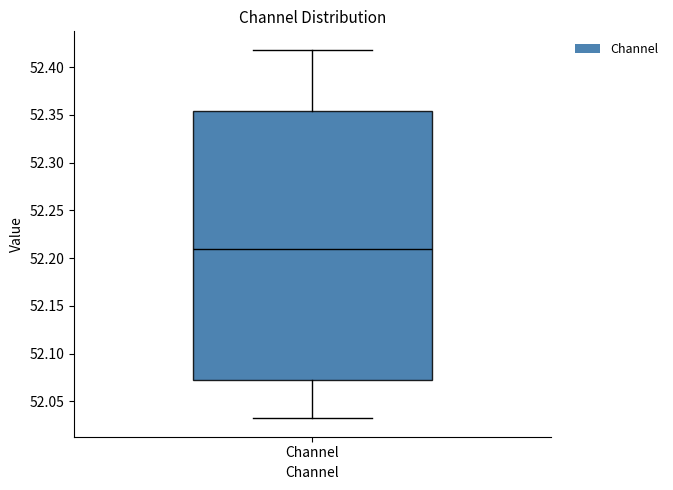

Where does the upper whisker of the box for Channel end on the y-axis? The values are not printed on the chart, so give them approximately, as read against the axis.

52.420